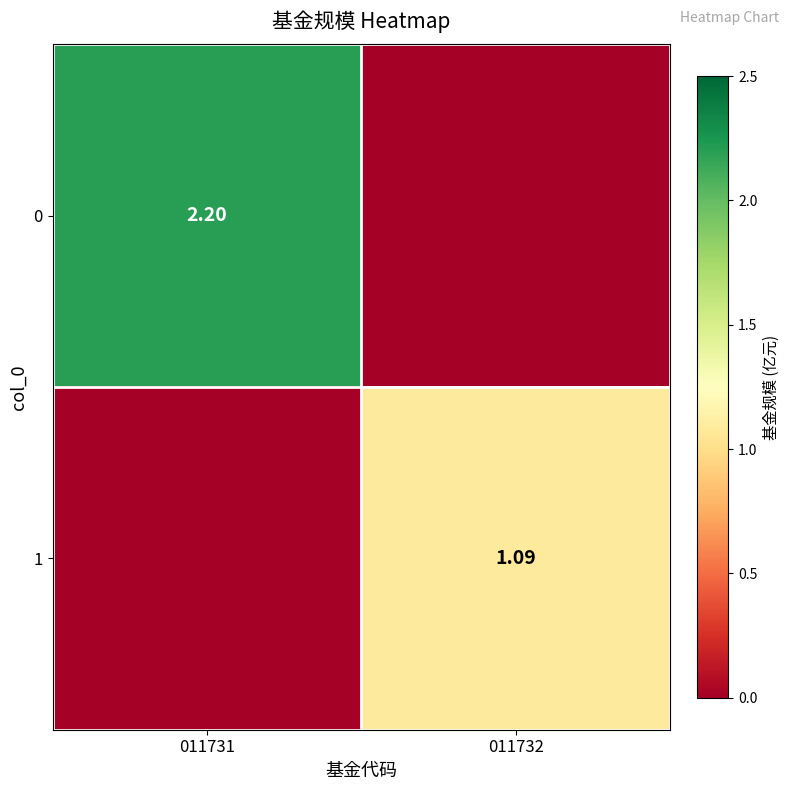

How many data points in 0 are above 2?

1